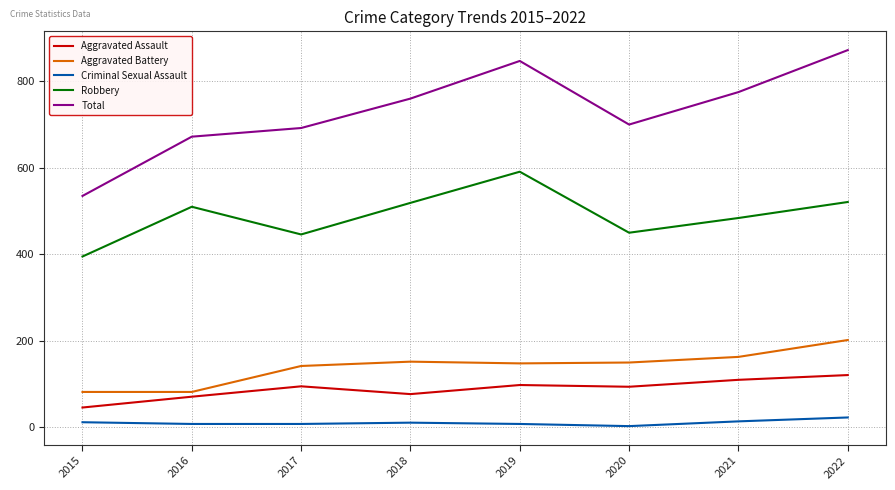

Which series has the largest total across all categories?

Total